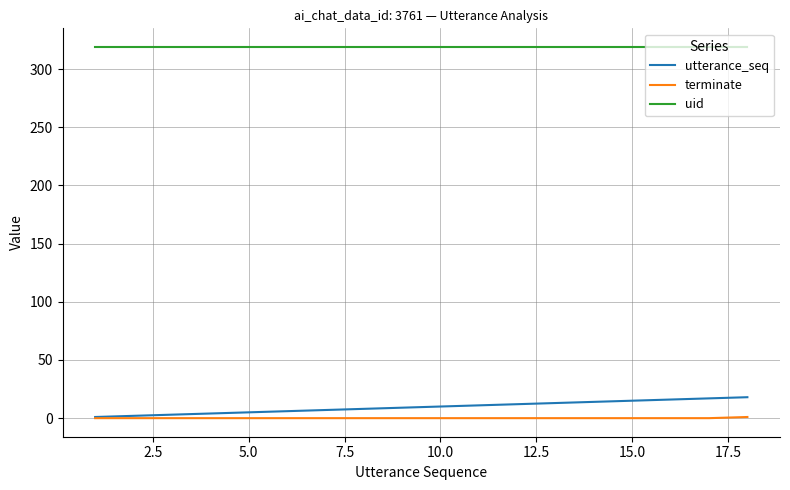

What is the difference between the maximum and minimum values in the utterance_seq series?

17